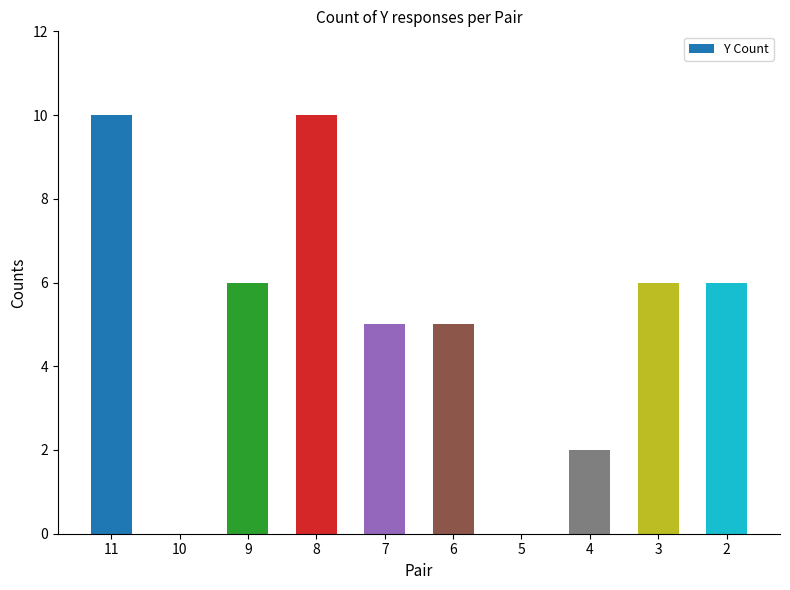

True or false: the data shows 6 at 2.

True